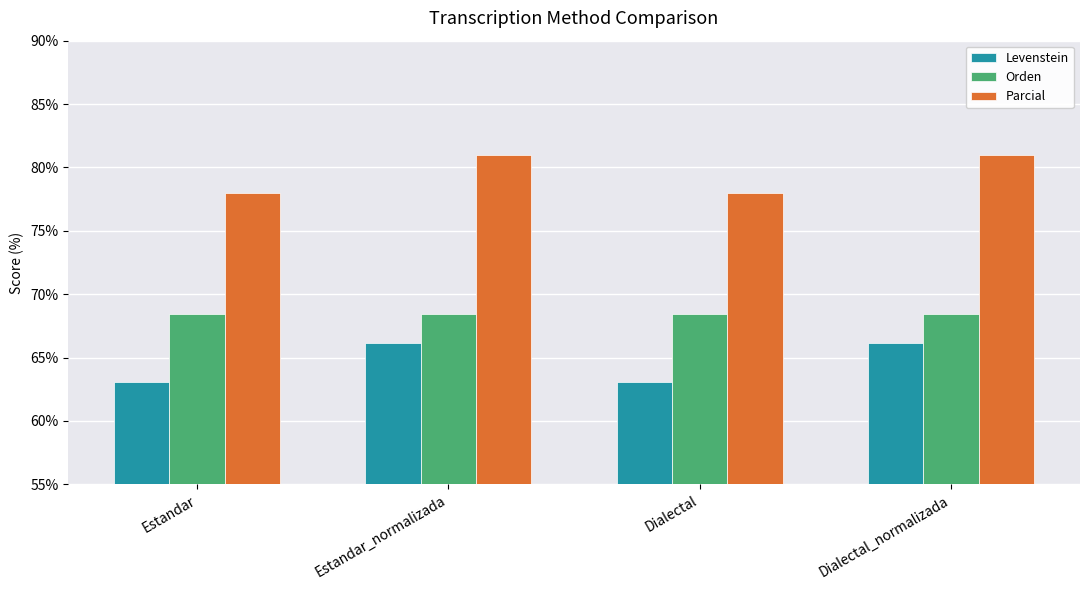

Are the bars horizontal?

No